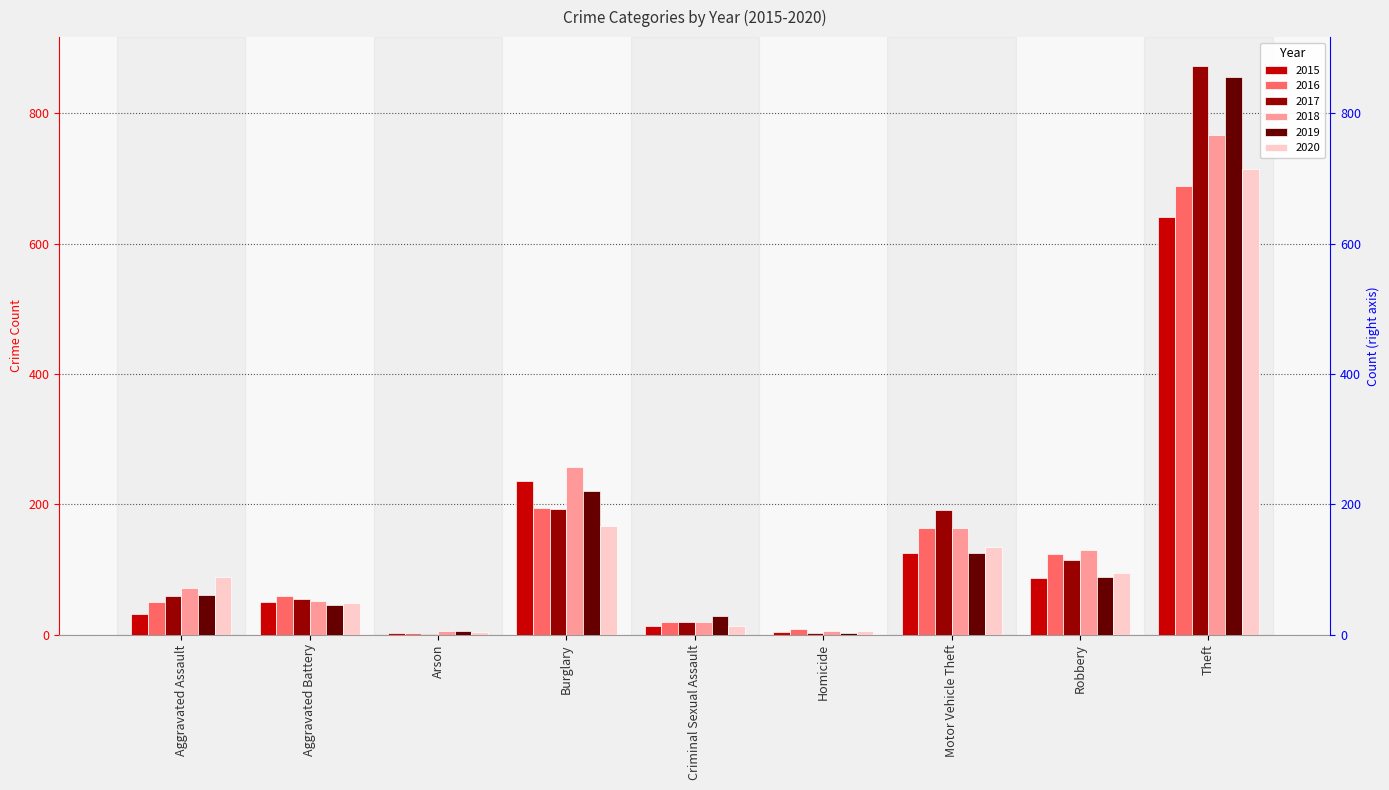

What is the spread (max minus min) of values at Aggravated Battery?

15